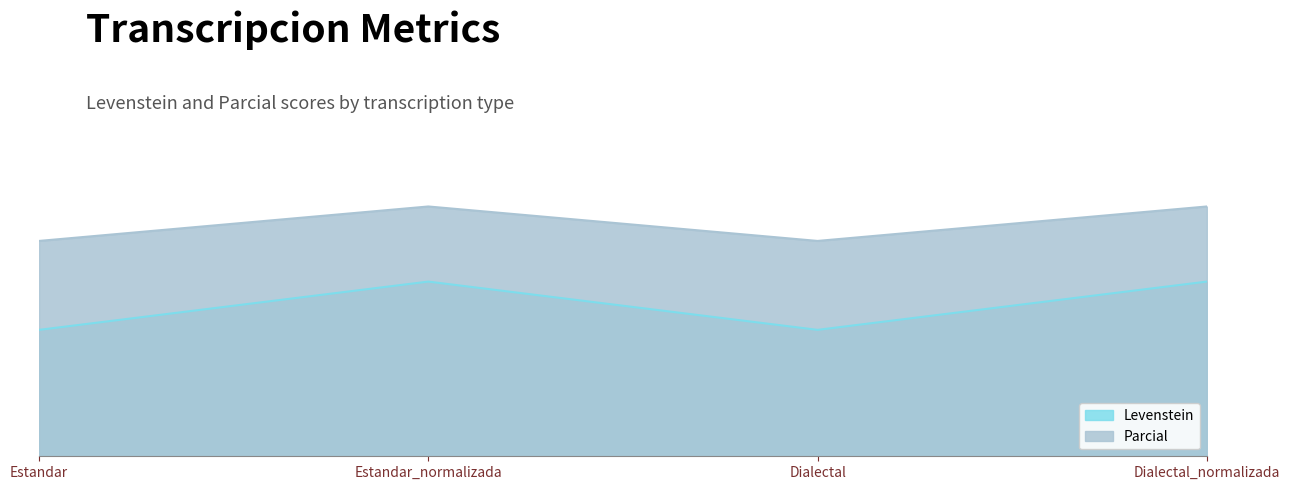

How many series are shown in this chart?

2